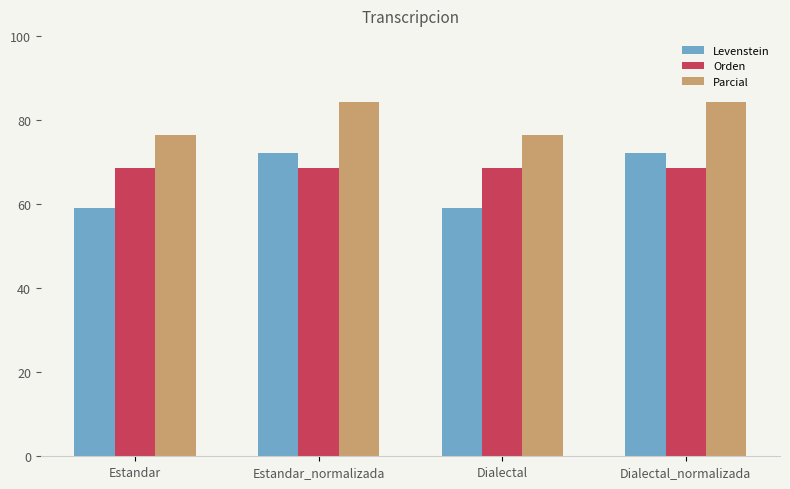

What is the total value across all series at Dialectal_normalizada?

225.3